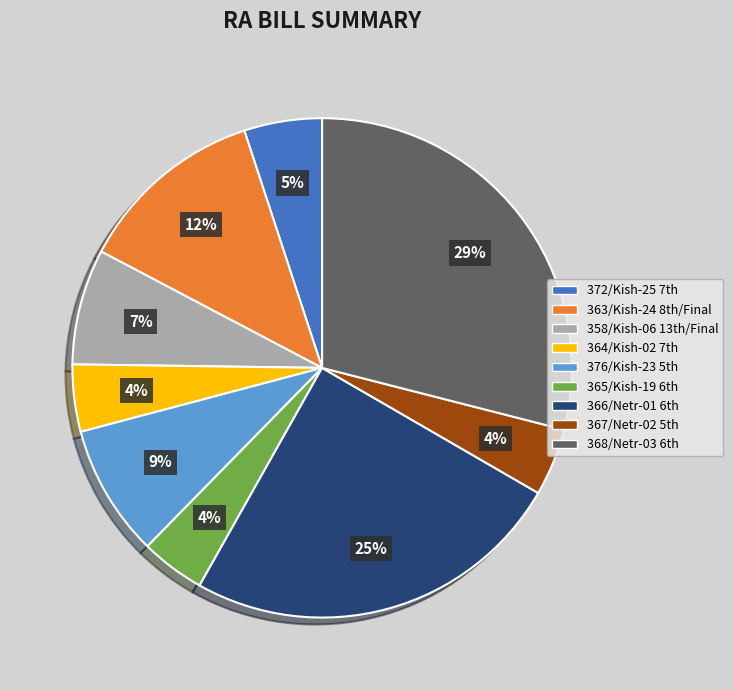

How many slices are in this pie chart?

9